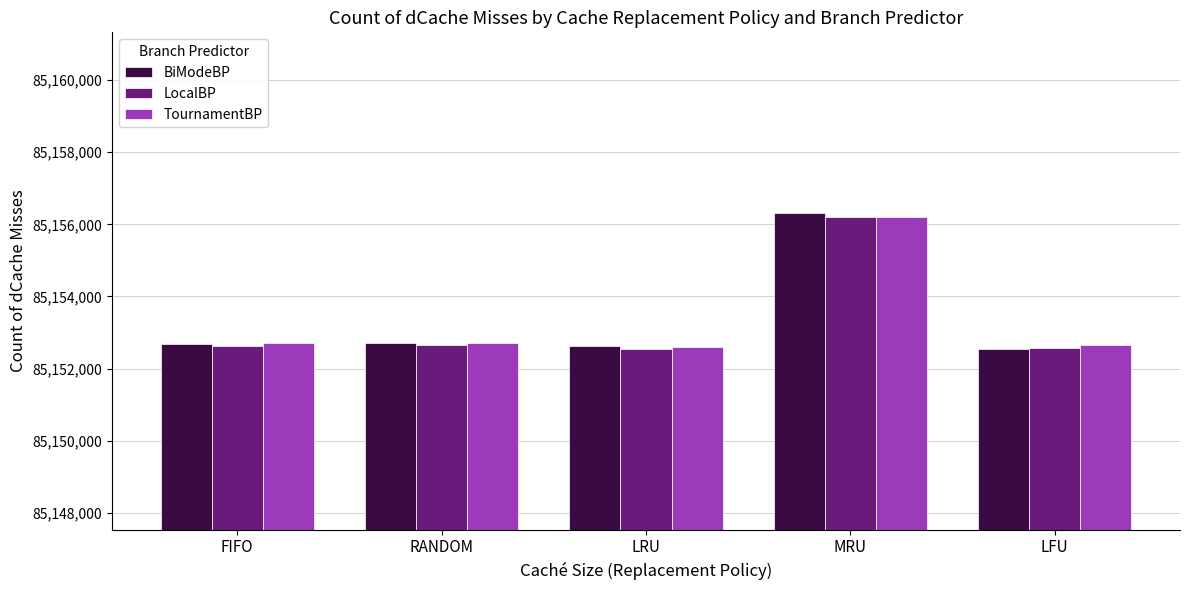

What is the greatest value displayed?

85156321